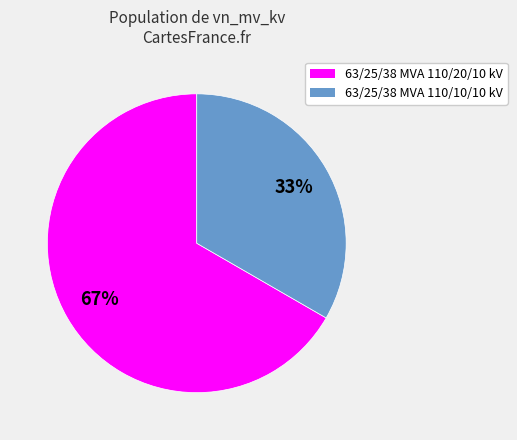

Is it true that 63/25/38 MVA 110/20/10 kV is 67% of the pie?

True